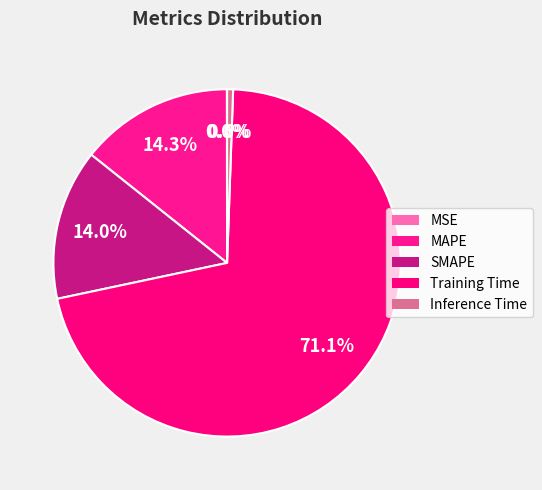

Between MAPE and MSE, which is larger?

MAPE